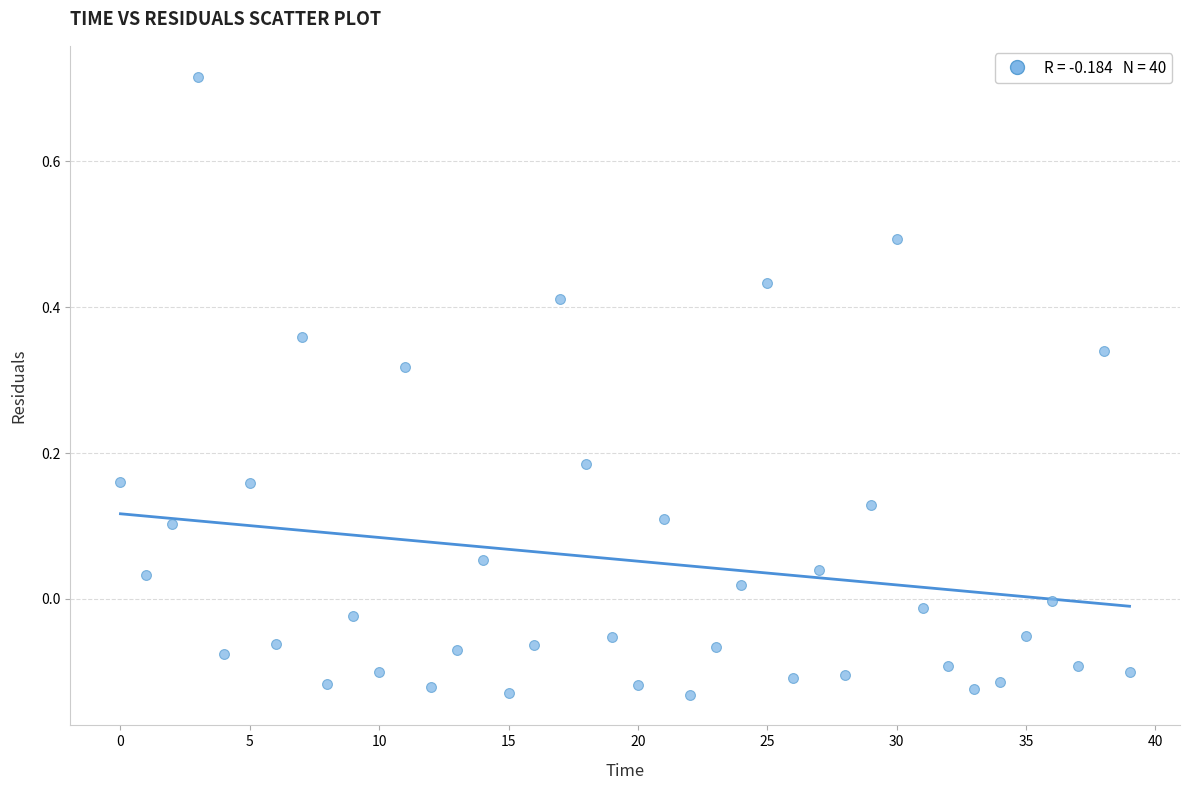

What is the range of Y values (max minus min)?

0.8